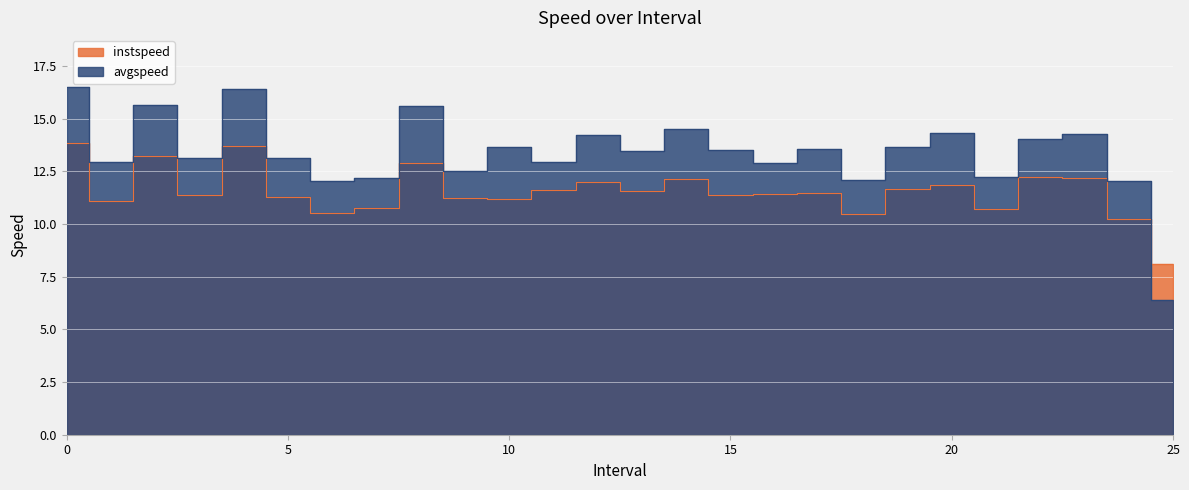

What is the approximate value of instspeed at 3.0?

11.4